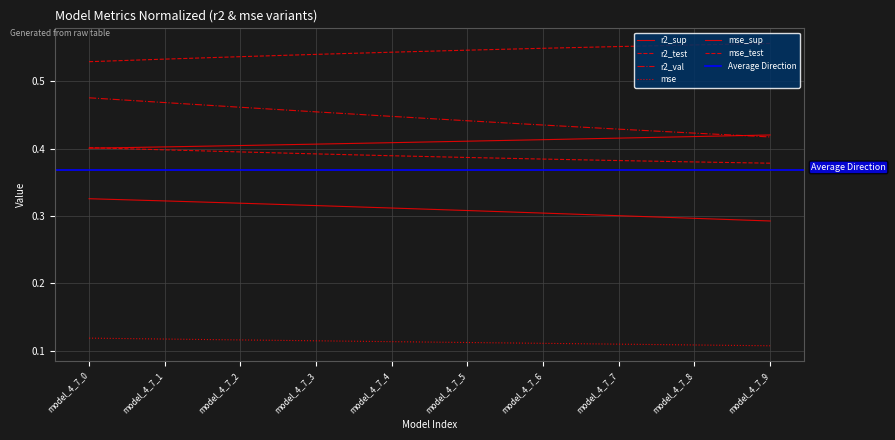

Which has a higher value, model_4_7_4 or model_4_7_7?

model_4_7_4